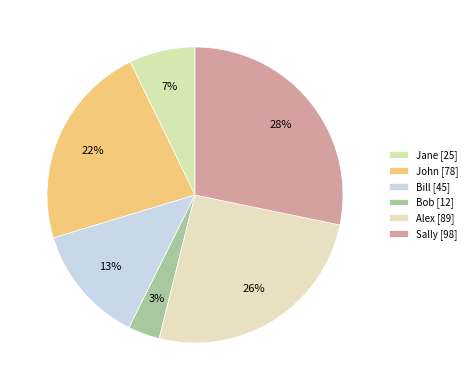

To the nearest percent, what percentage of the pie is Jane?

7%